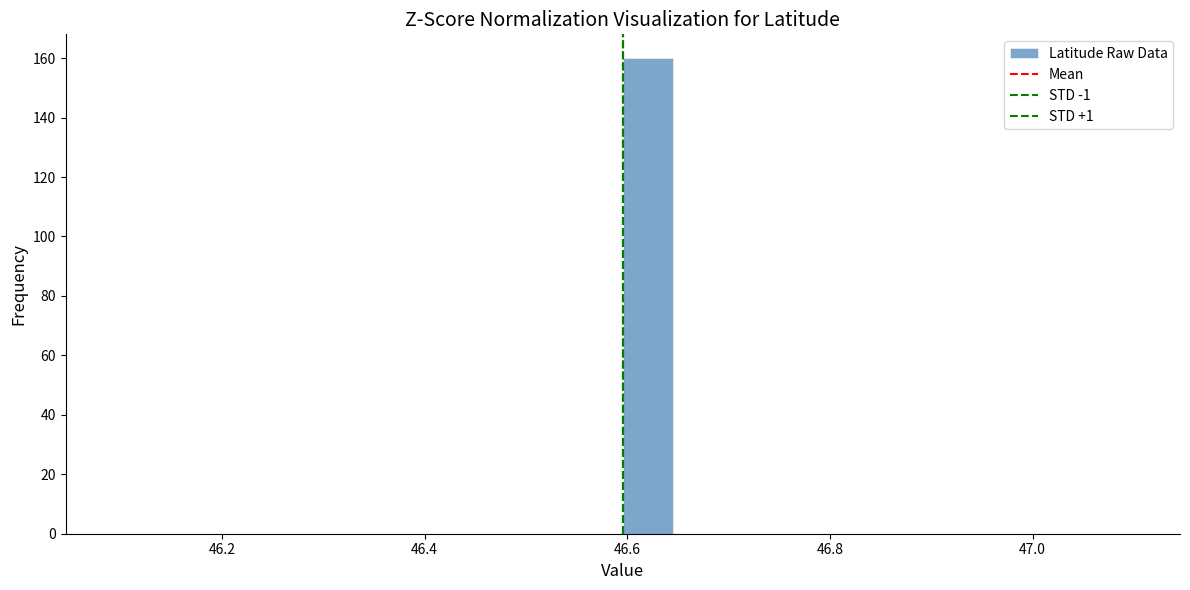

Around what value on the x-axis is the tallest bar? Give the approximate position of its centre, as read against the axis.

46.62